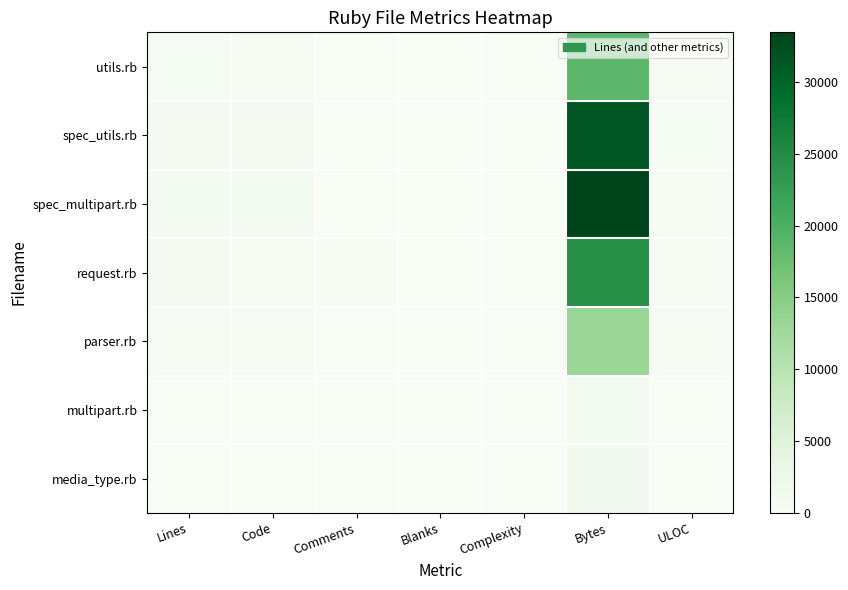

Between Lines and Blanks, which series saw the biggest shift?

spec_multipart.rb